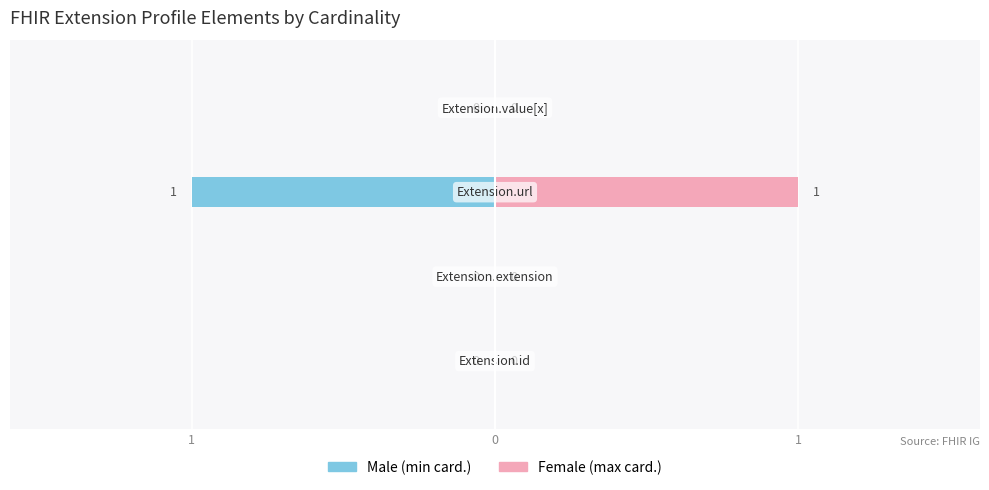

Is it true that Male equals 0 at 1?

True